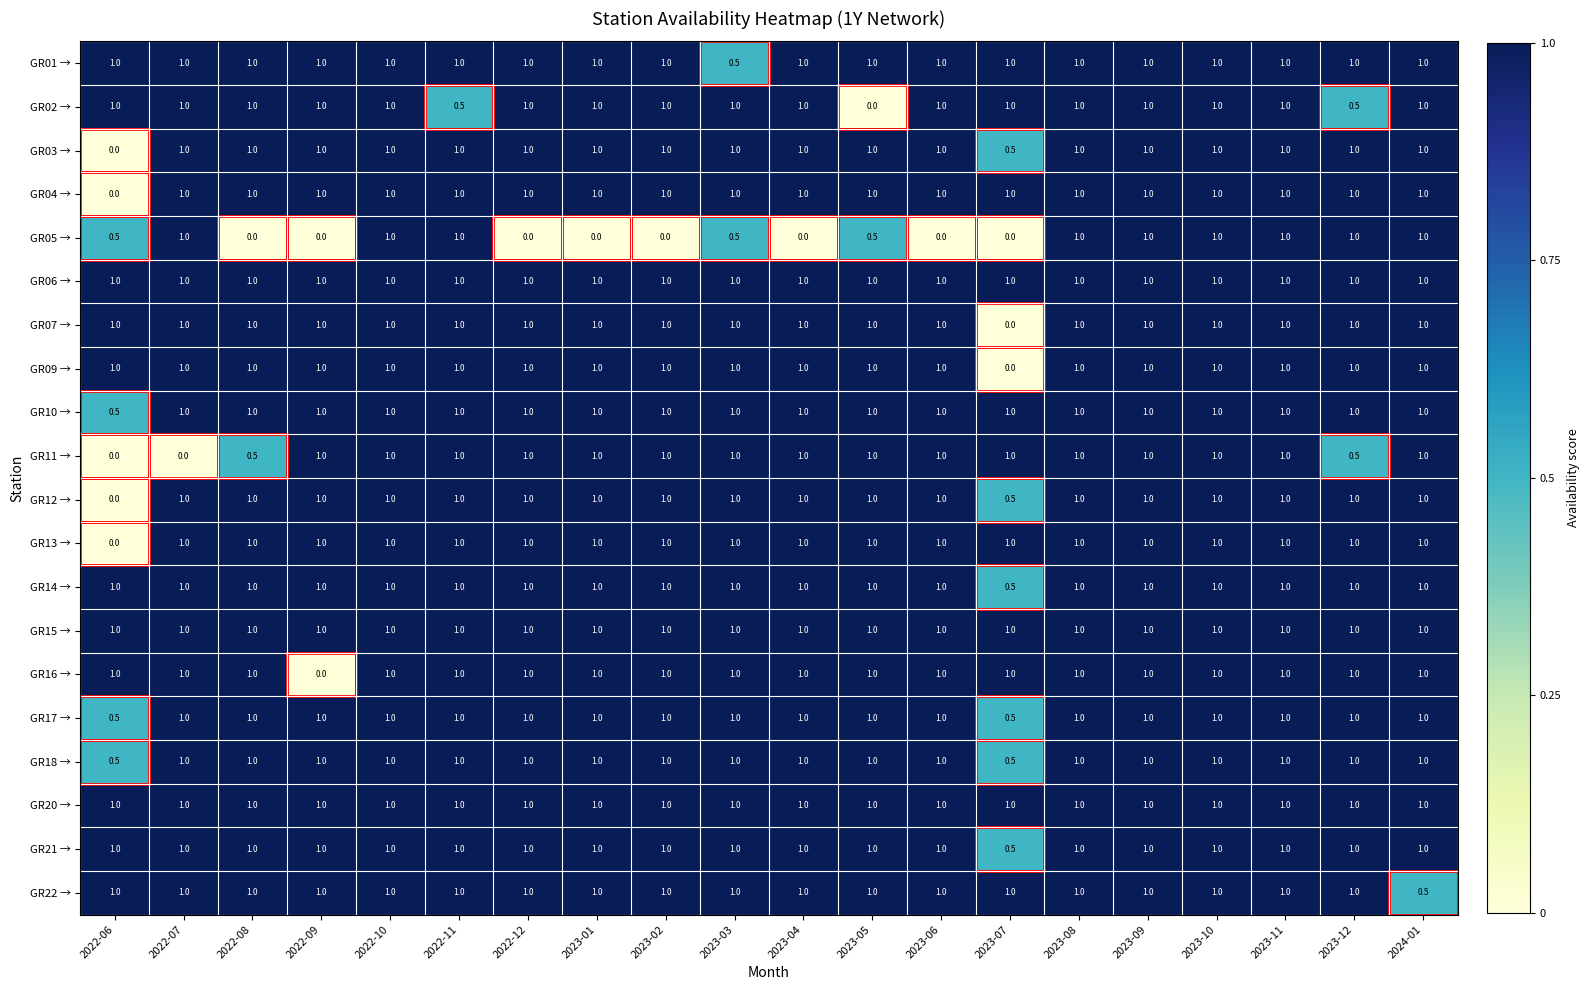

At how many categories does at least one series exceed 0?

20